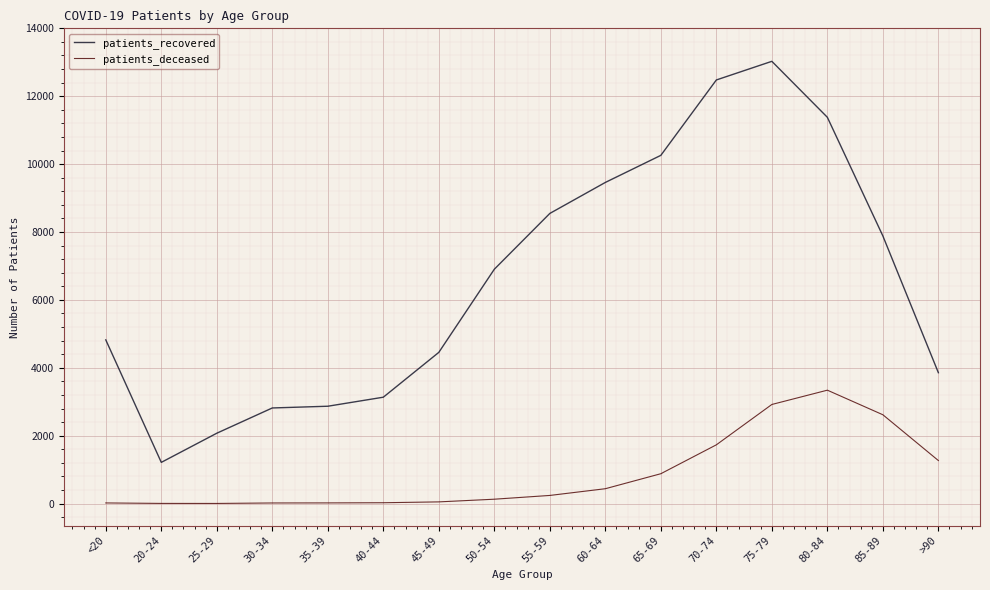

At how many categories does at least one series exceed 5237?

8